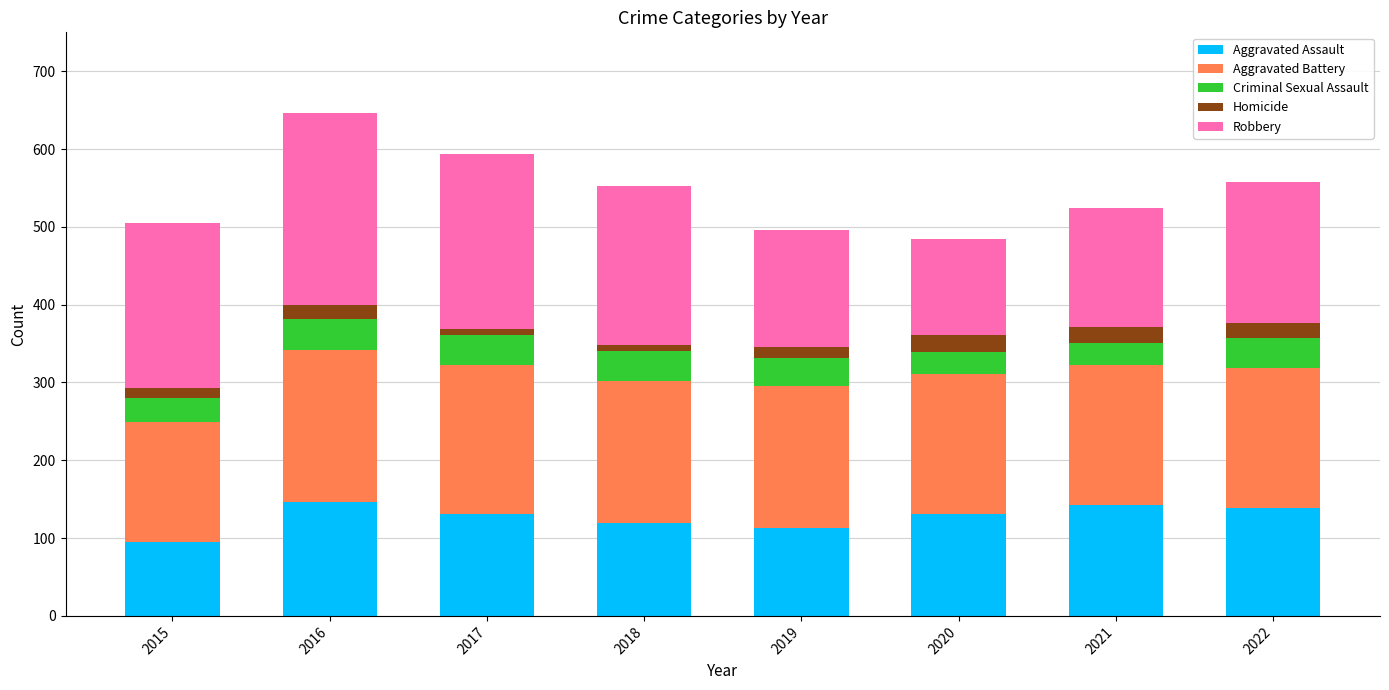

Which category has the lowest value in the Aggravated Assault series?

2015